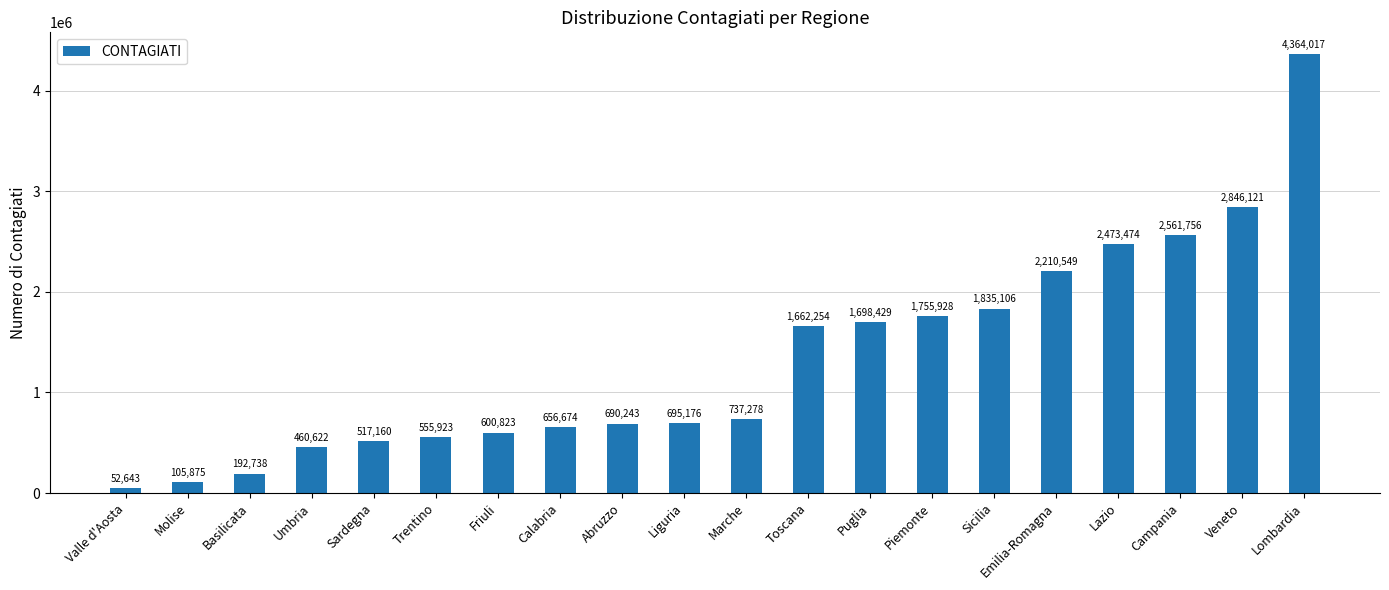

What is the sum of all values?

26672789